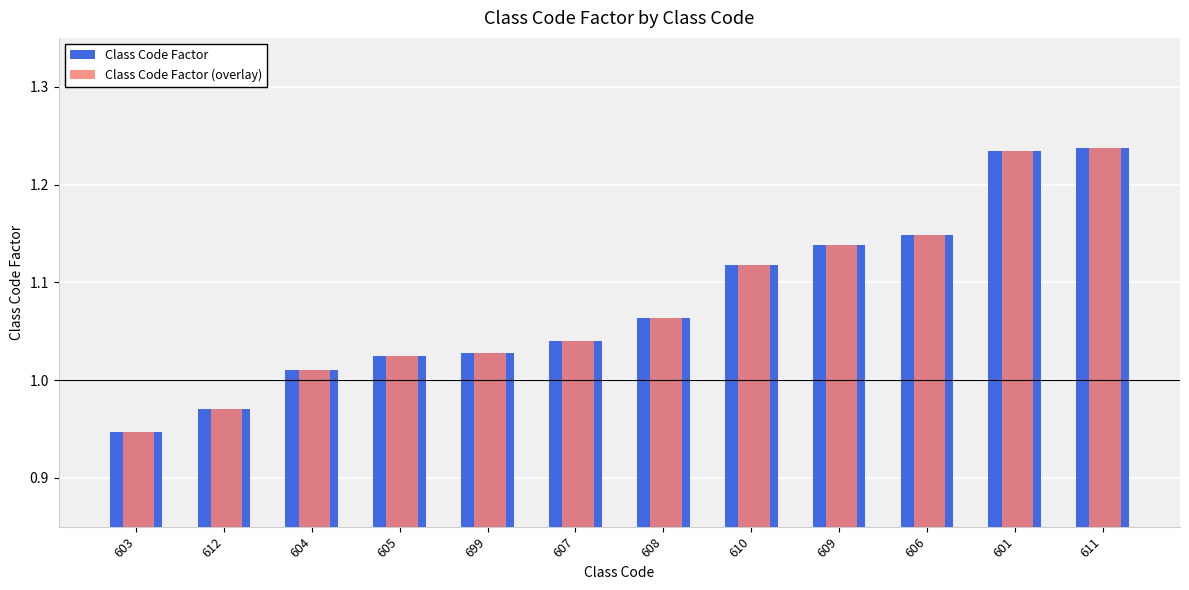

Where is Class Code Factor (overlay) nearest to the value 1?

604